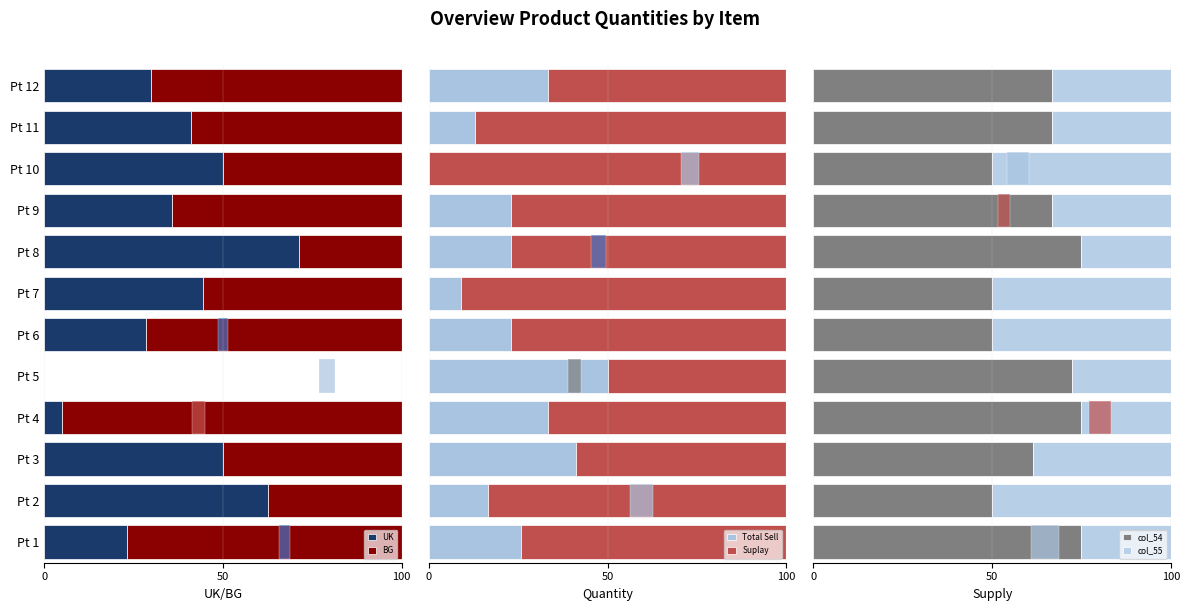

How many data points in col_54 are above 66?

7